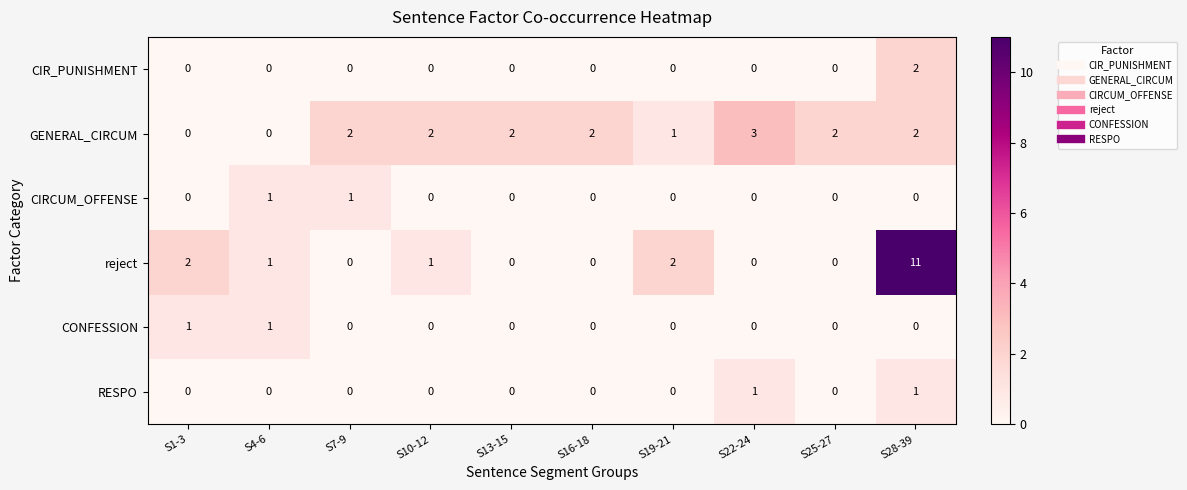

How many distinct data groups are displayed?

6